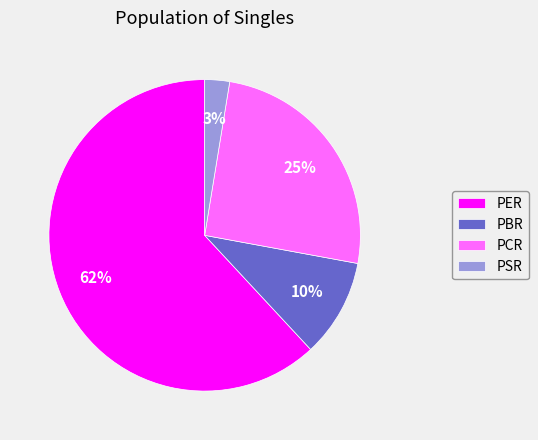

Count the number of slices in the pie.

4